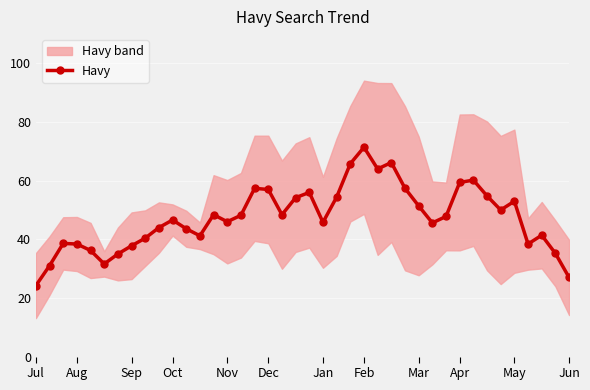

What is the difference between the second highest and minimum values?

42.0